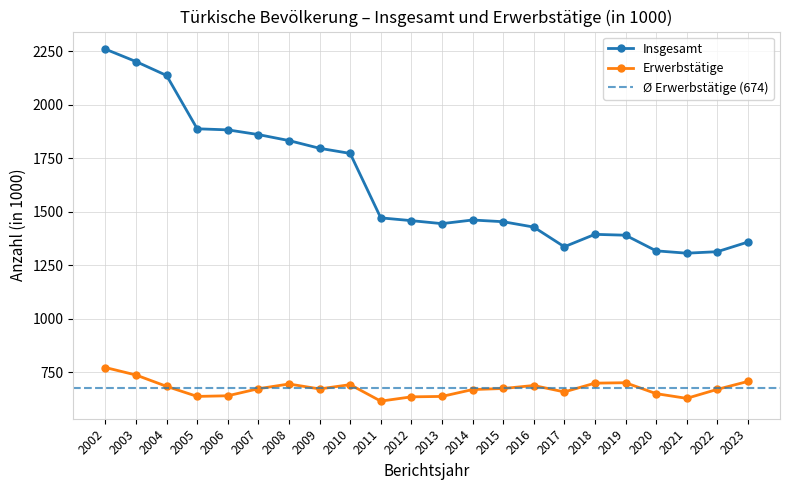

What is the approximate value of Insgesamt at 2011, to the nearest 100?

1500